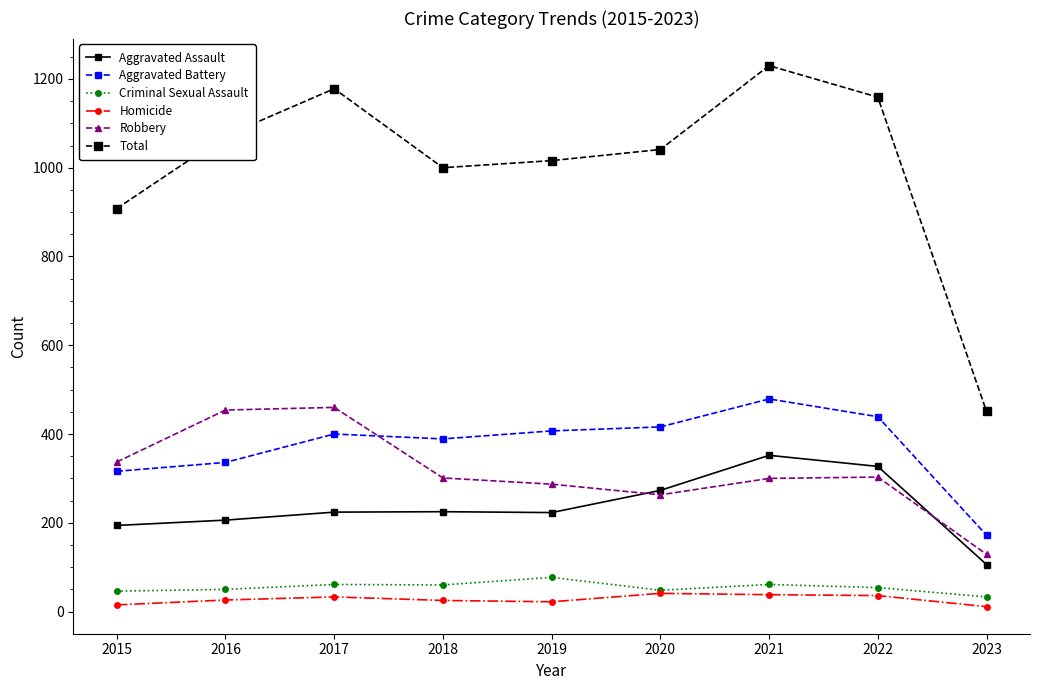

How many lines are shown in the chart?

6